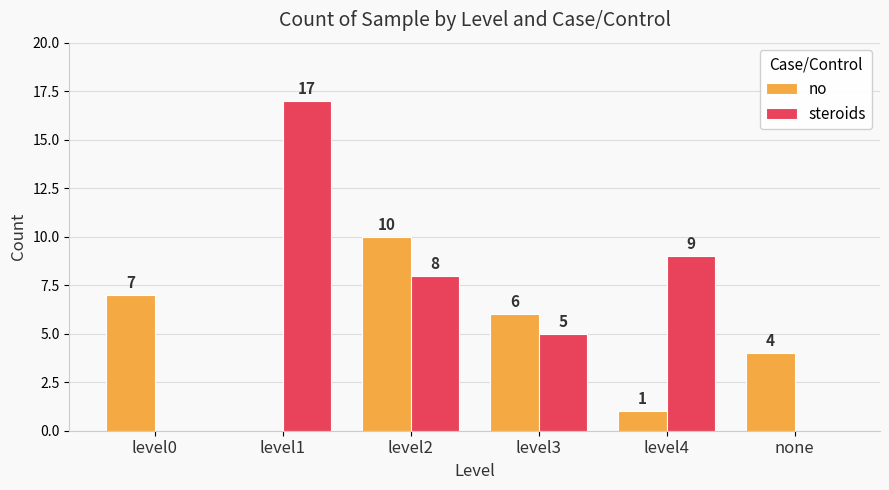

Which label corresponds to the largest value in the chart?

level1